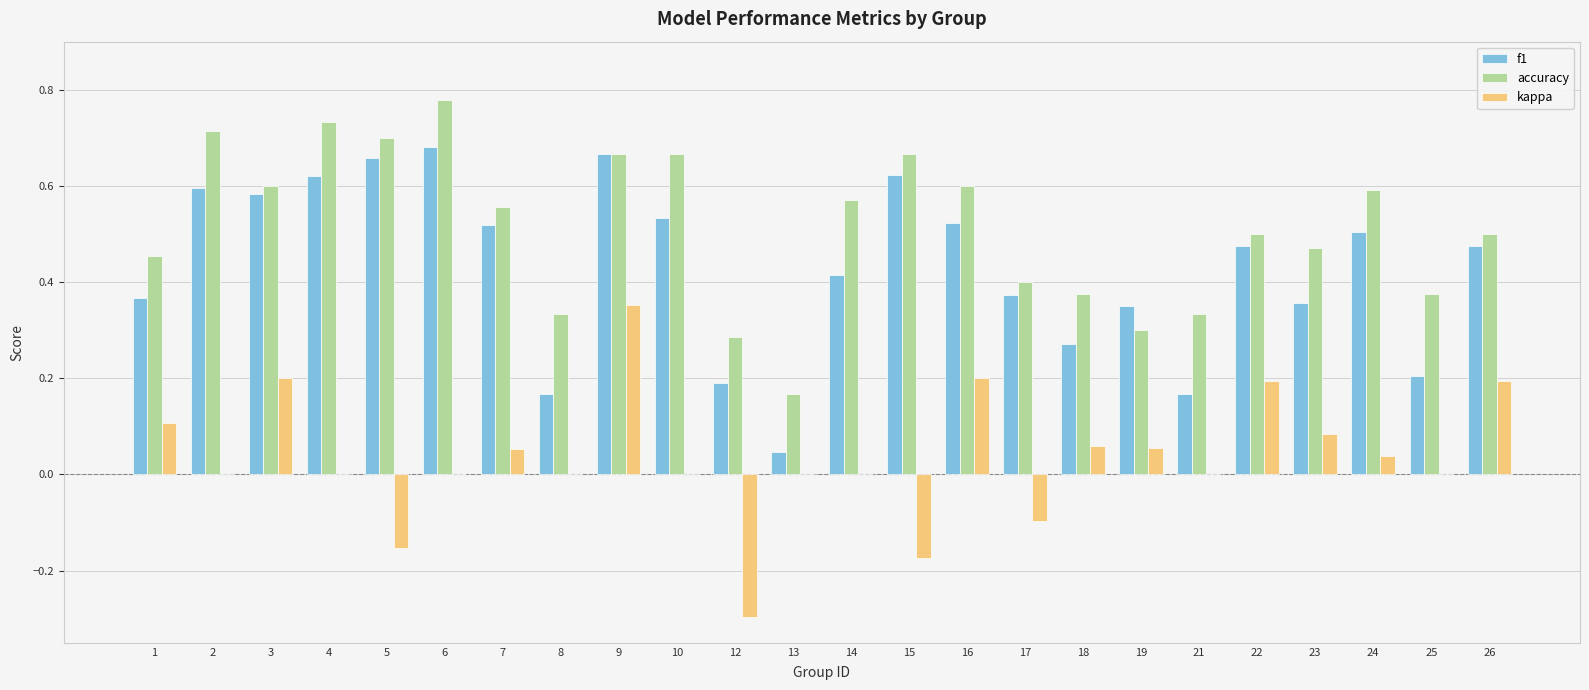

The kappa series shows 0.0 at 25. True or false?

True